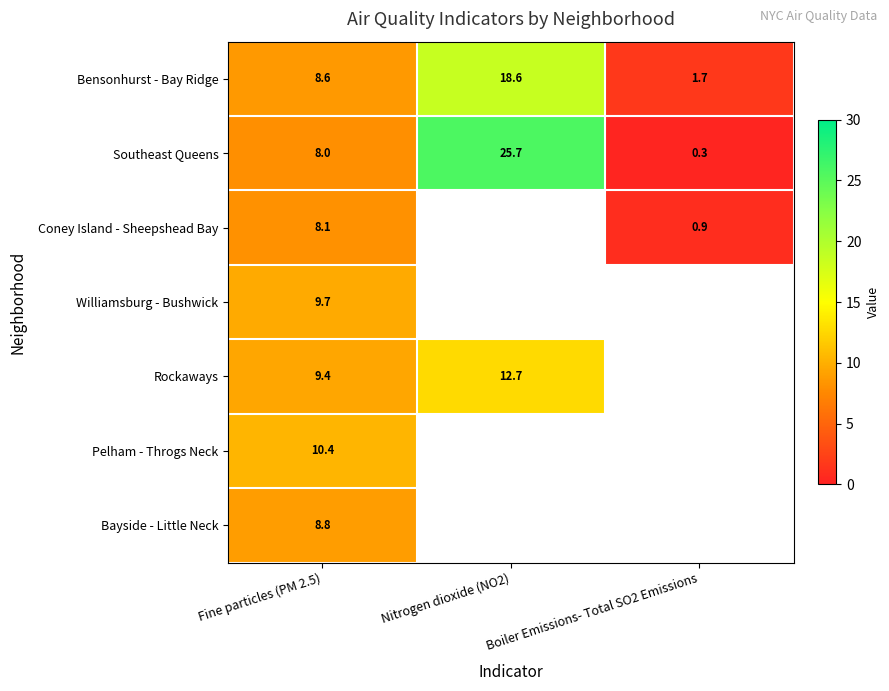

What is the sum of the Rockaways values at Nitrogen dioxide (NO2) and Fine particles (PM 2.5)?

22.1